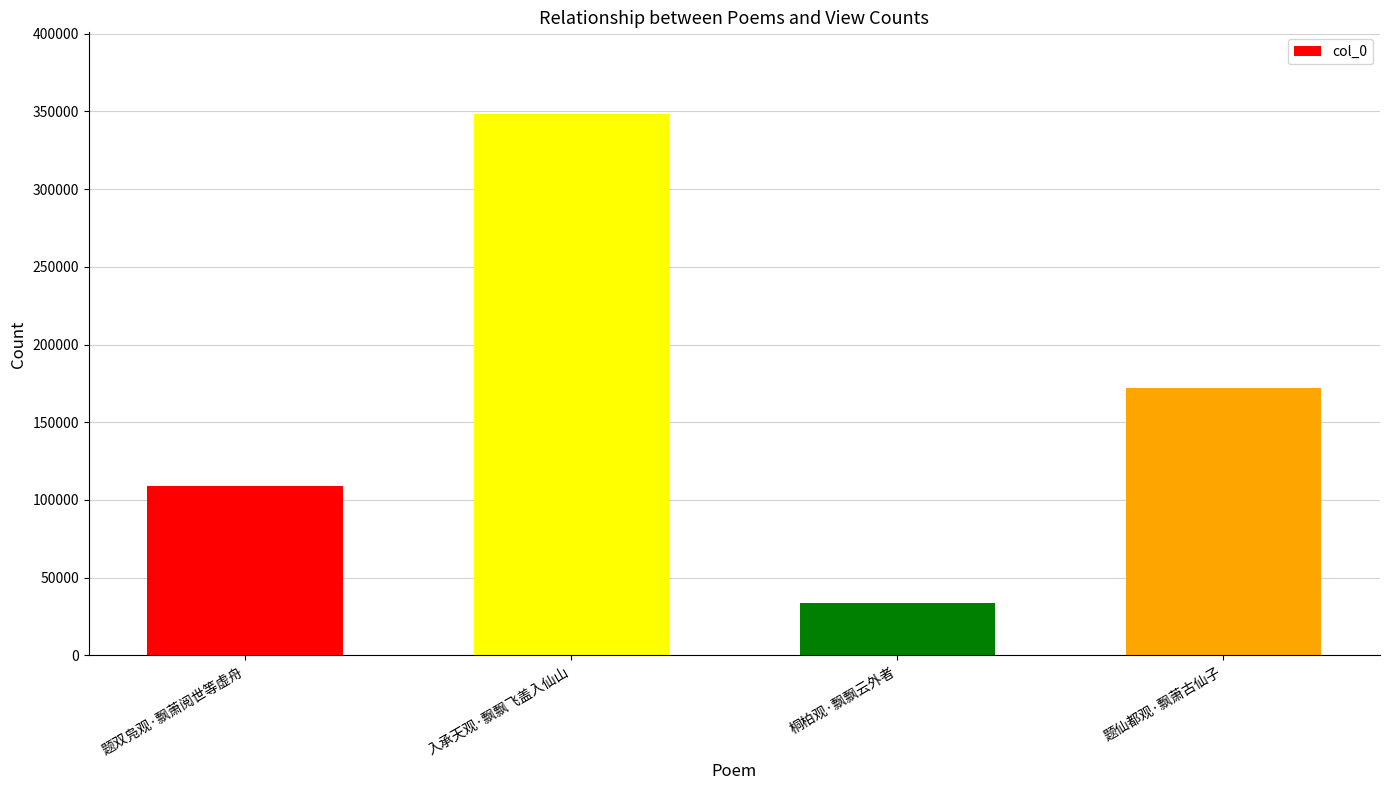

Reading right to left, transcribe all the data shown in this chart.

171883	33857	348588	108741